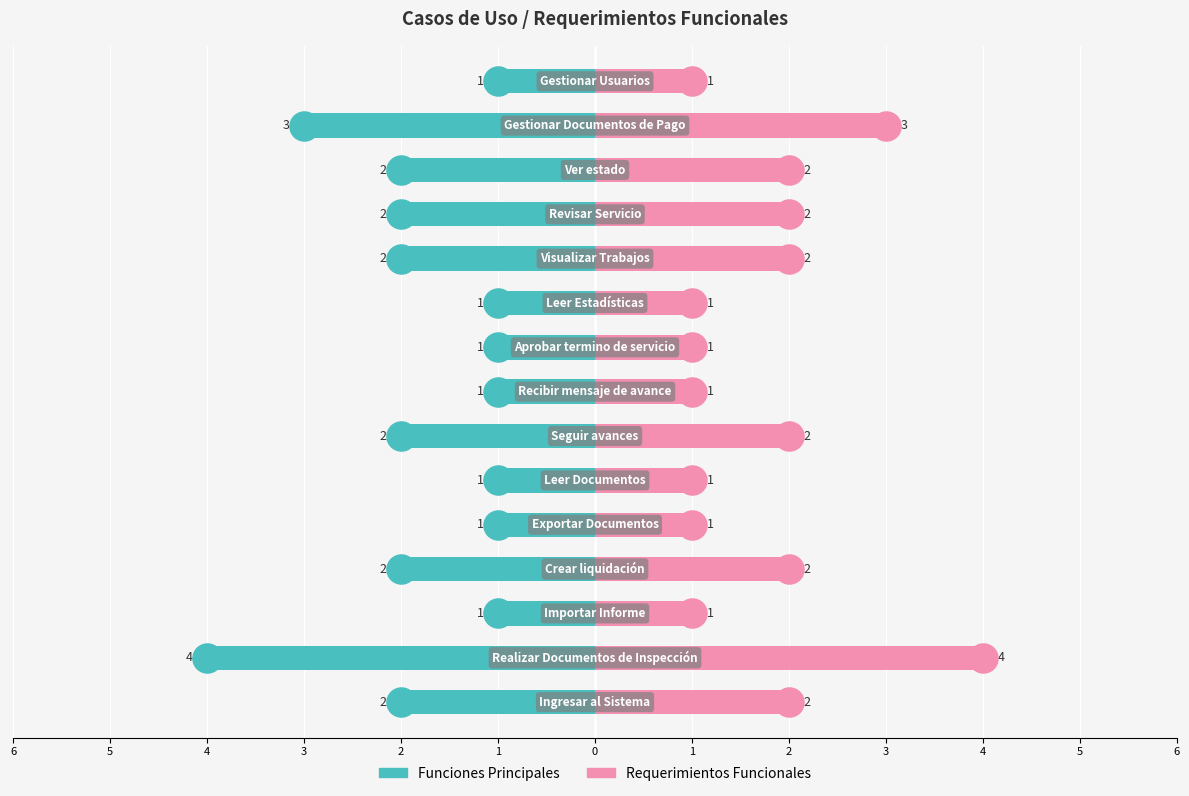

Which series has the largest total across all categories?

Requerimientos Funcionales